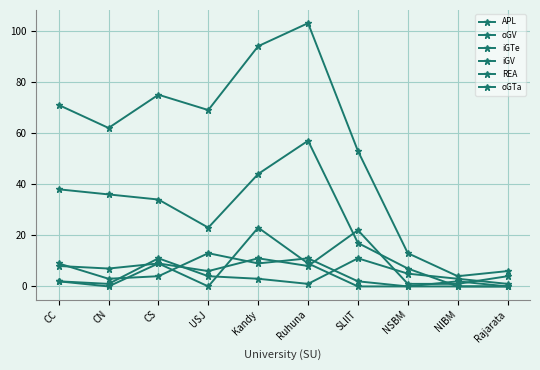

How many interior local valleys does the REA series have?

3